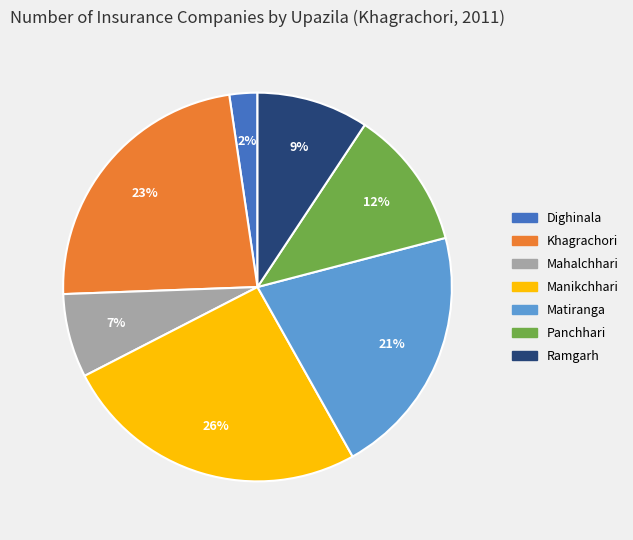

Approximately how many times larger is the value at Mahalchhari compared to Panchhari?

0.6